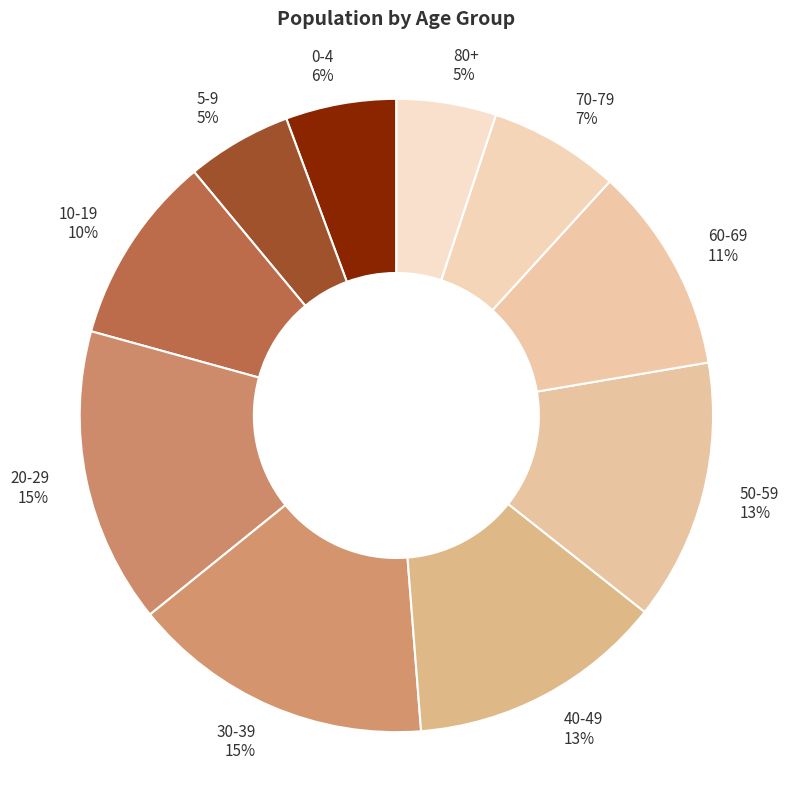

Is there a majority slice in this chart?

No